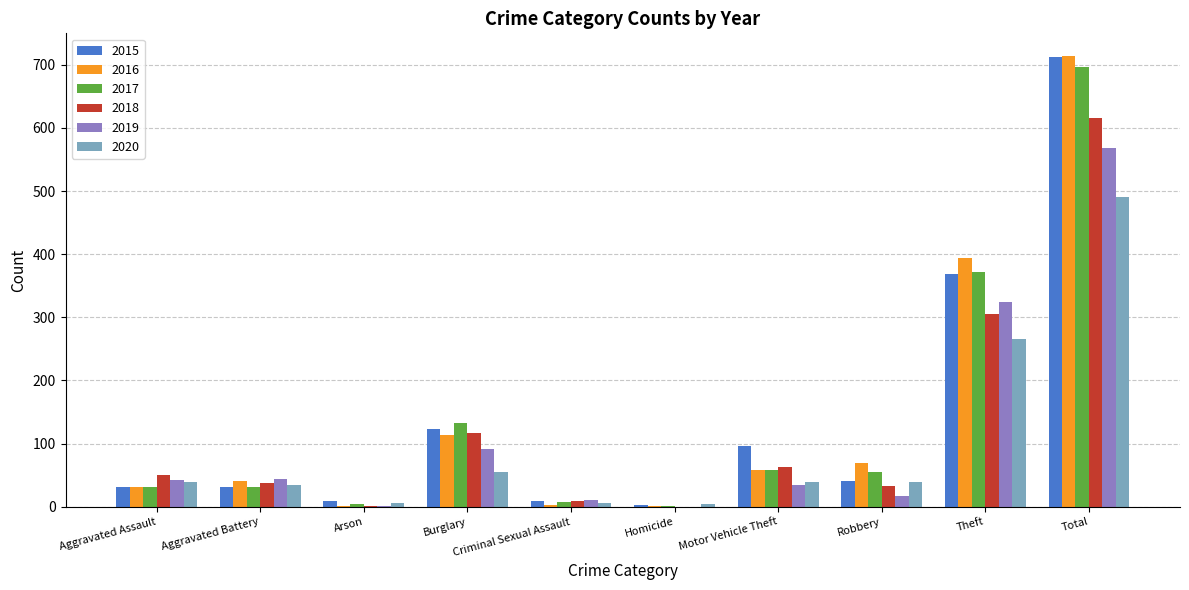

True or false: 2016 has a value of 253 at Theft.

False